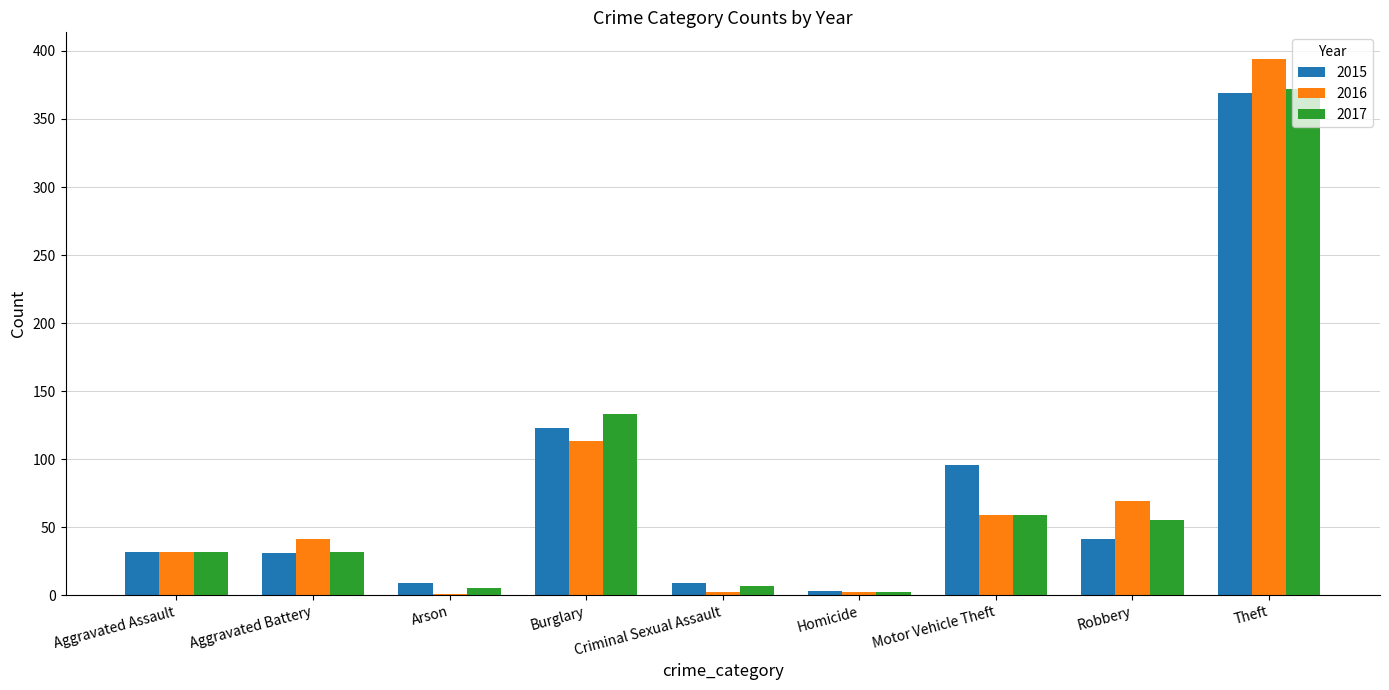

How many groups of bars are there?

9